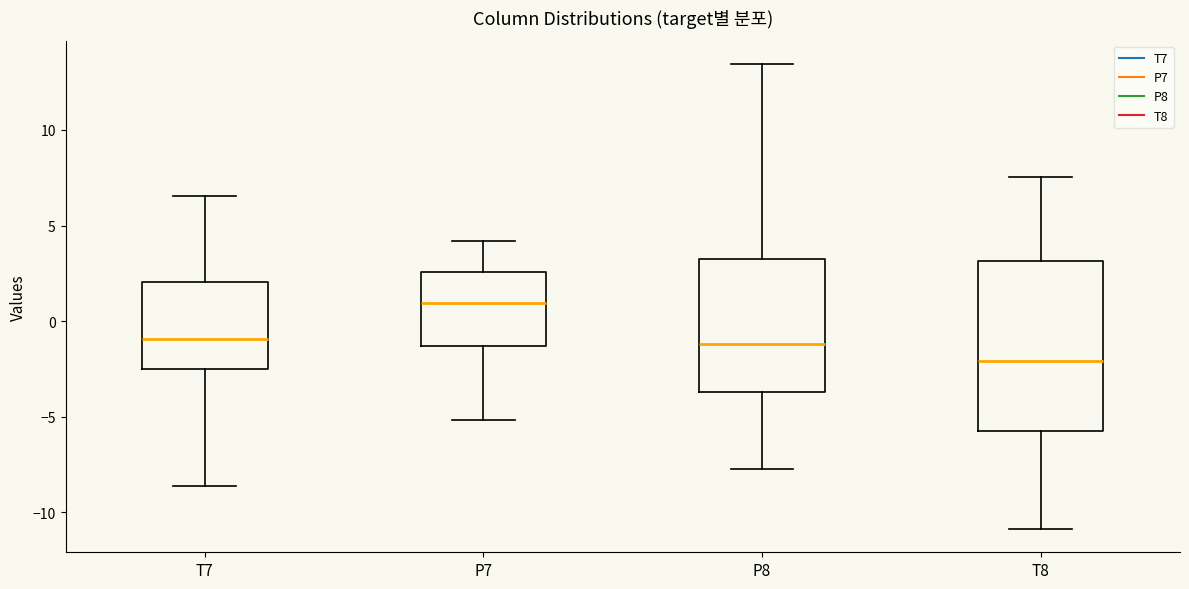

Which box has the lowest median line?

T8